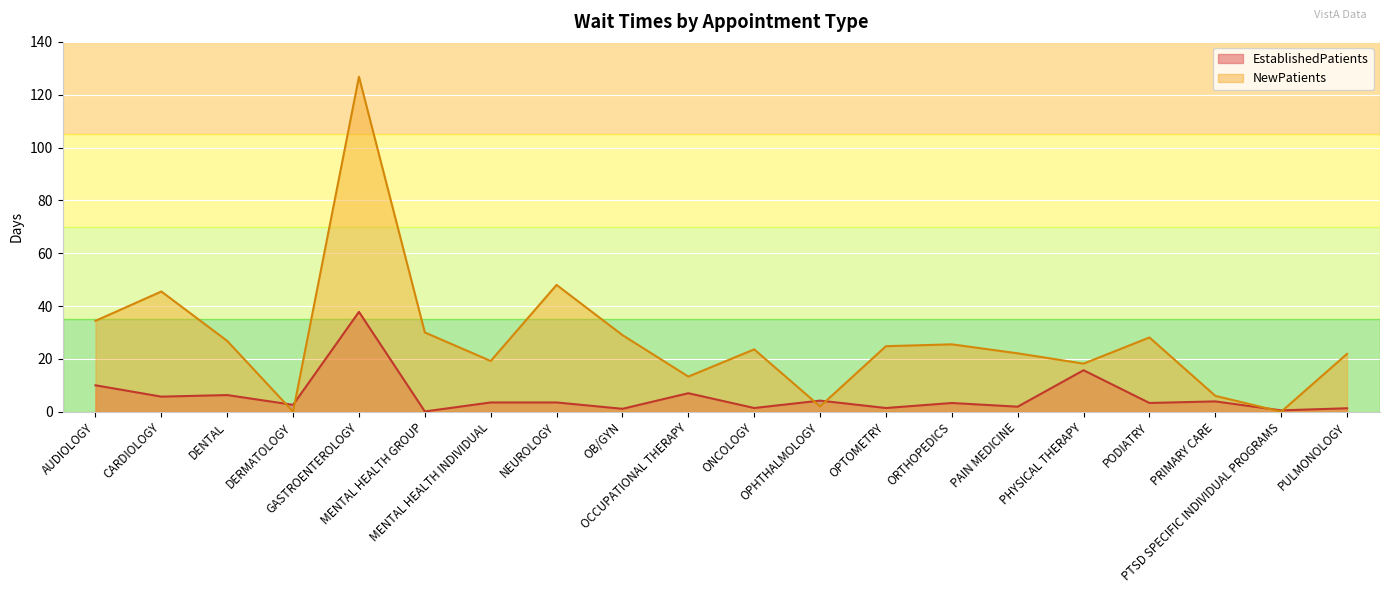

What is the difference between the second highest and minimum values in the EstablishedPatients series?

15.6